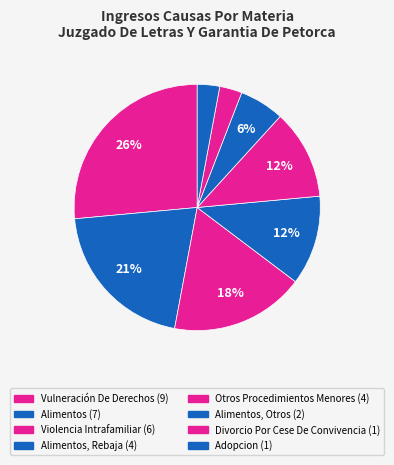

How many segments does this pie chart have?

8